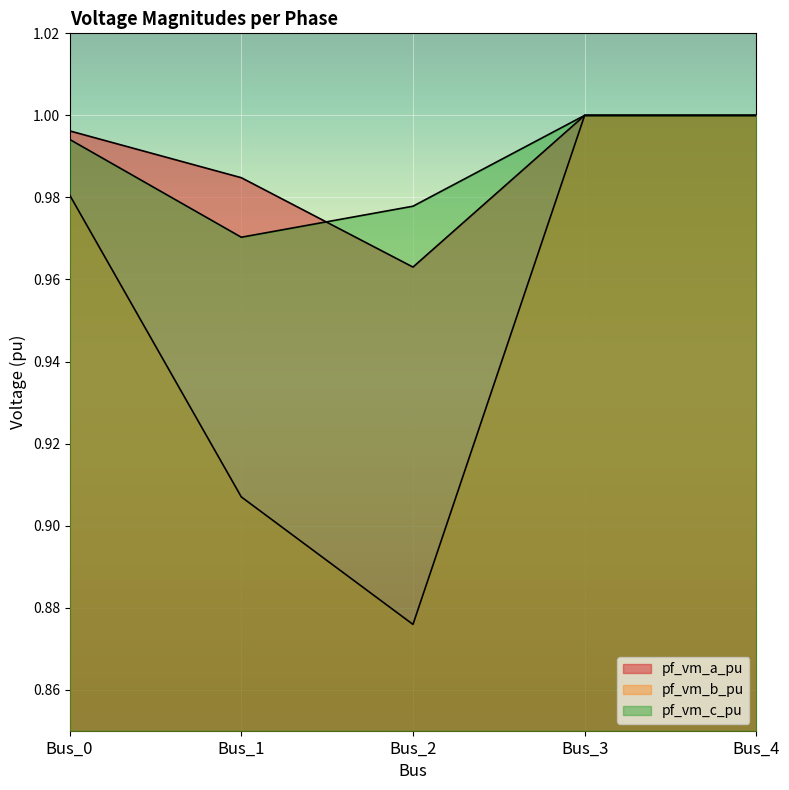

True or false: pf_vm_b_pu and pf_vm_a_pu intersect in this chart.

False